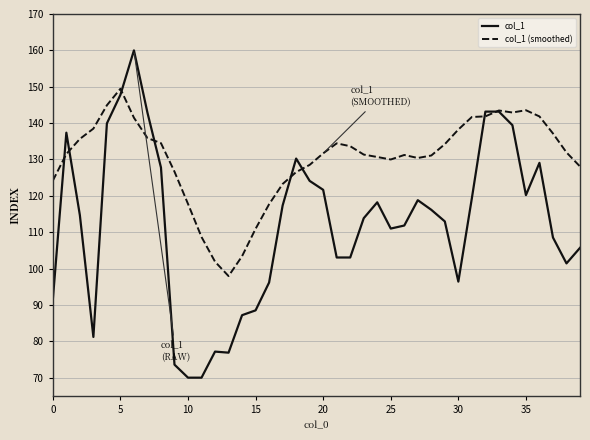

What are all the series names shown in the legend?

col_1, col_1 (smoothed)